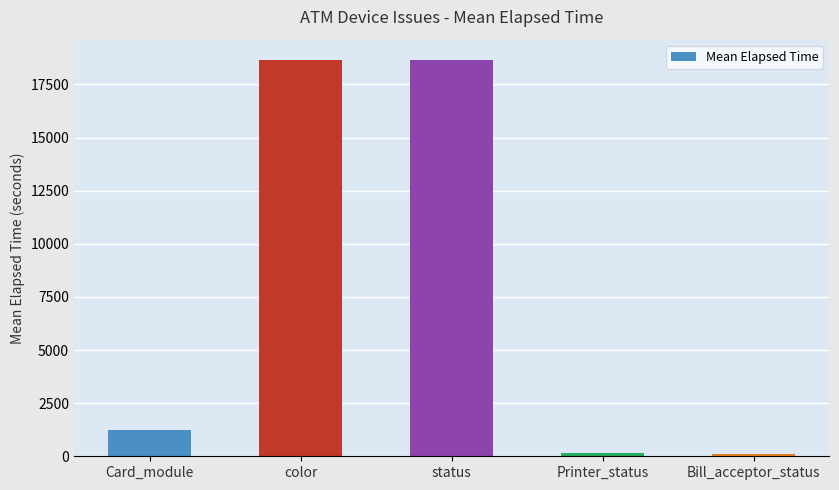

At which label is the value closest to 9383?

Card_module